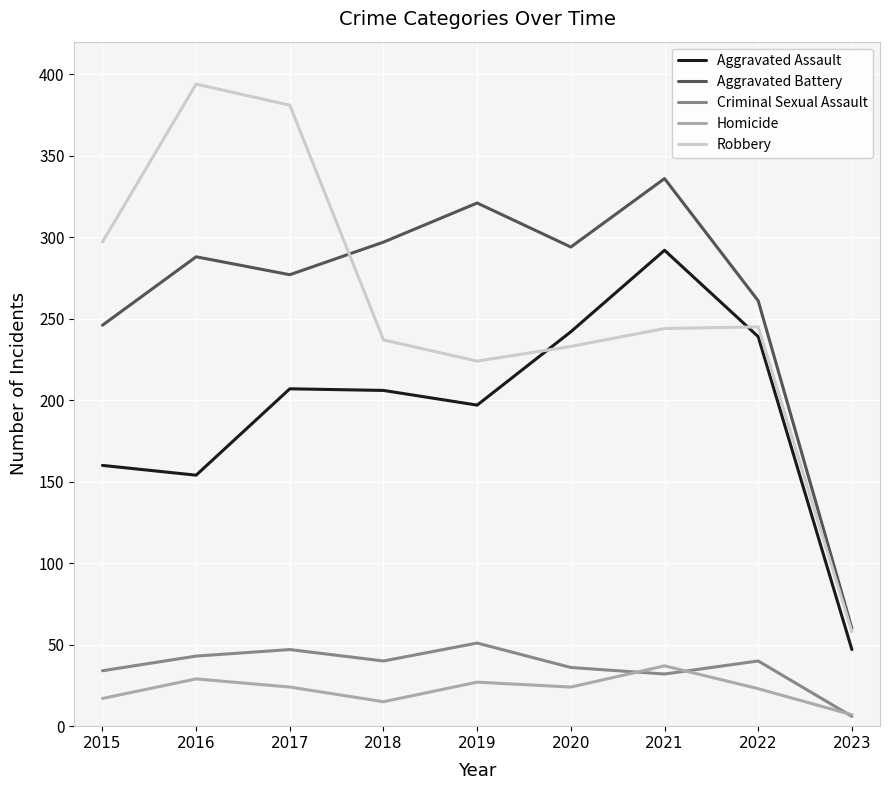

The value of Criminal Sexual Assault at 2017 is 62. True or false?

False